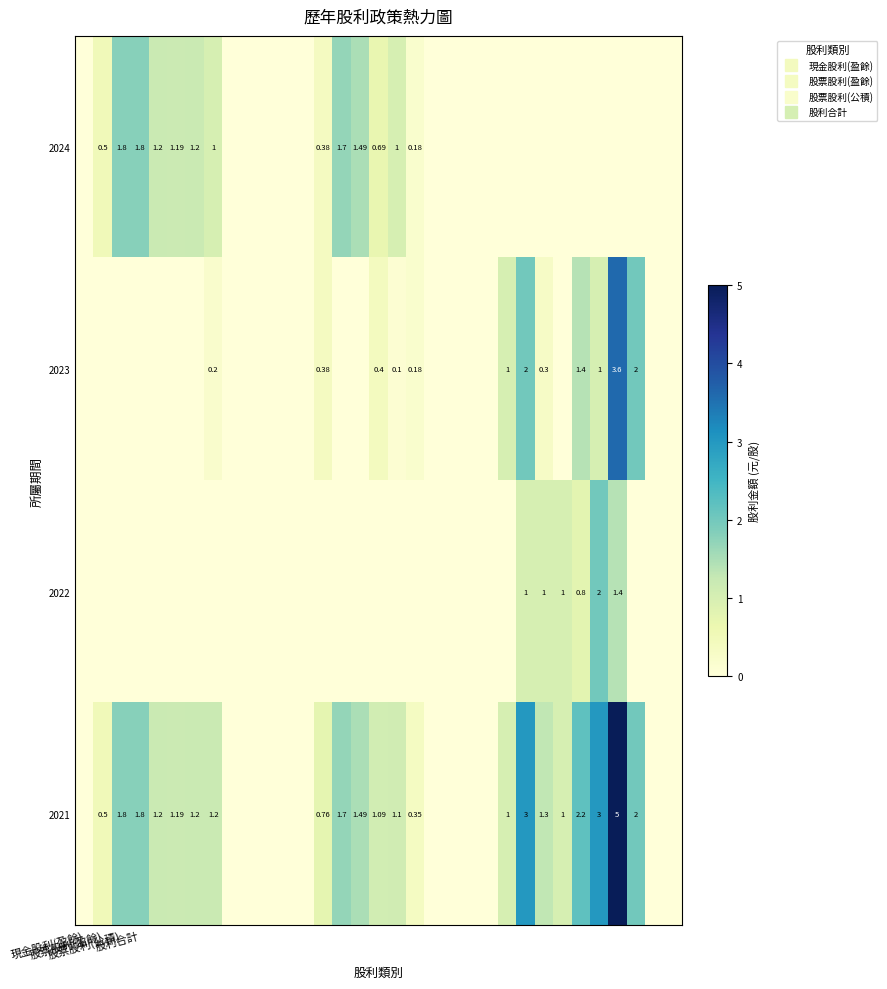

What is the average value of the 2023 series?

0.4